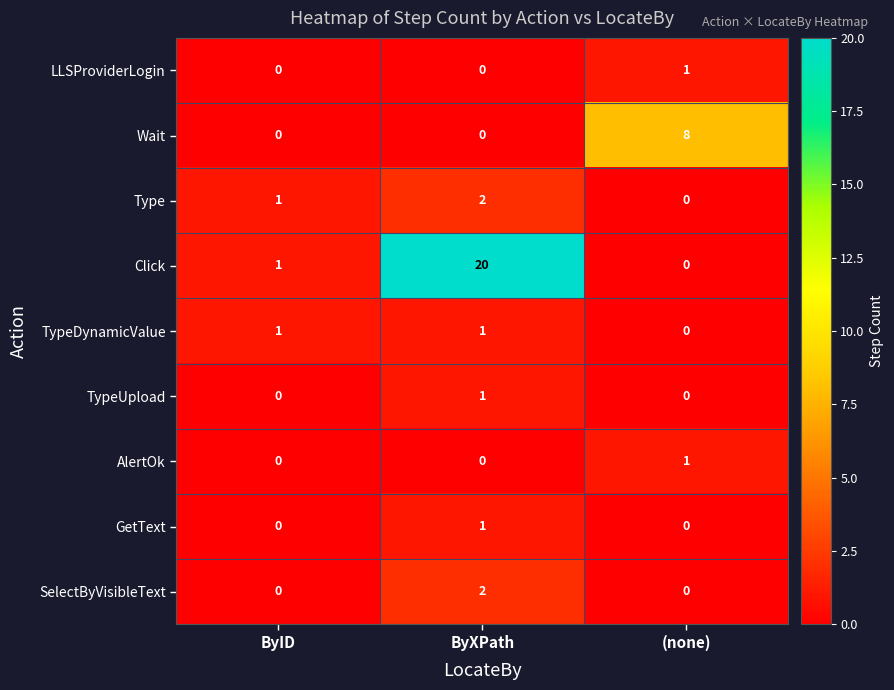

At which category does the chart reach its peak across all series?

ByXPath